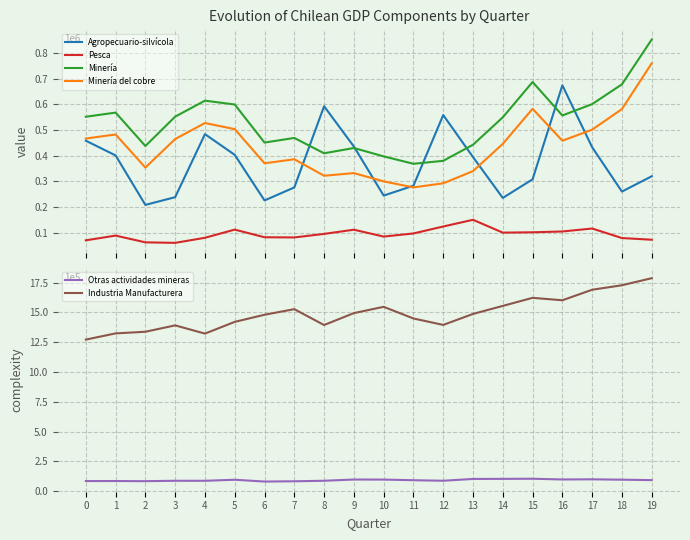

What is the lowest value of the Pesca series?

60144